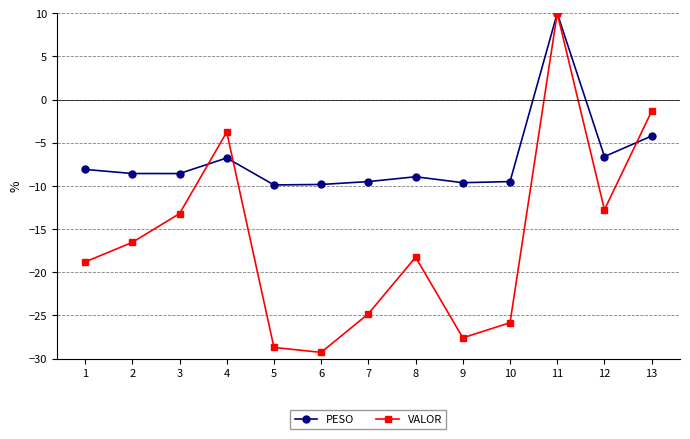

How many positive values does the VALOR series have?

1